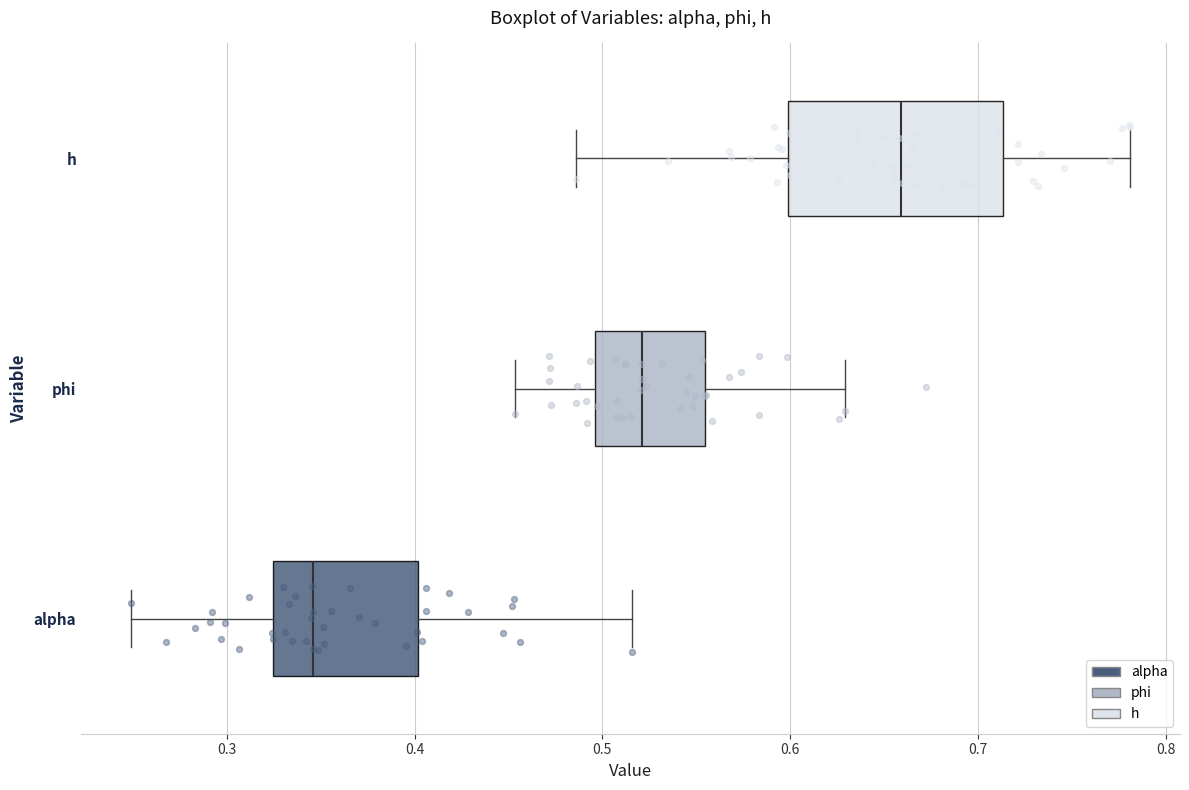

Reading bottom to top, transcribe this box plot: for each box, give where its median line is, the range the box spans, and where its two whiskers end, as read against the x-axis. The values are not printed on the chart, so give them approximately, as read against the axis.

alpha: median 0.35, box 0.32 to 0.40, whiskers 0.25 to 0.52
phi: median 0.52, box 0.50 to 0.55, whiskers 0.45 to 0.63
h: median 0.66, box 0.60 to 0.71, whiskers 0.49 to 0.78